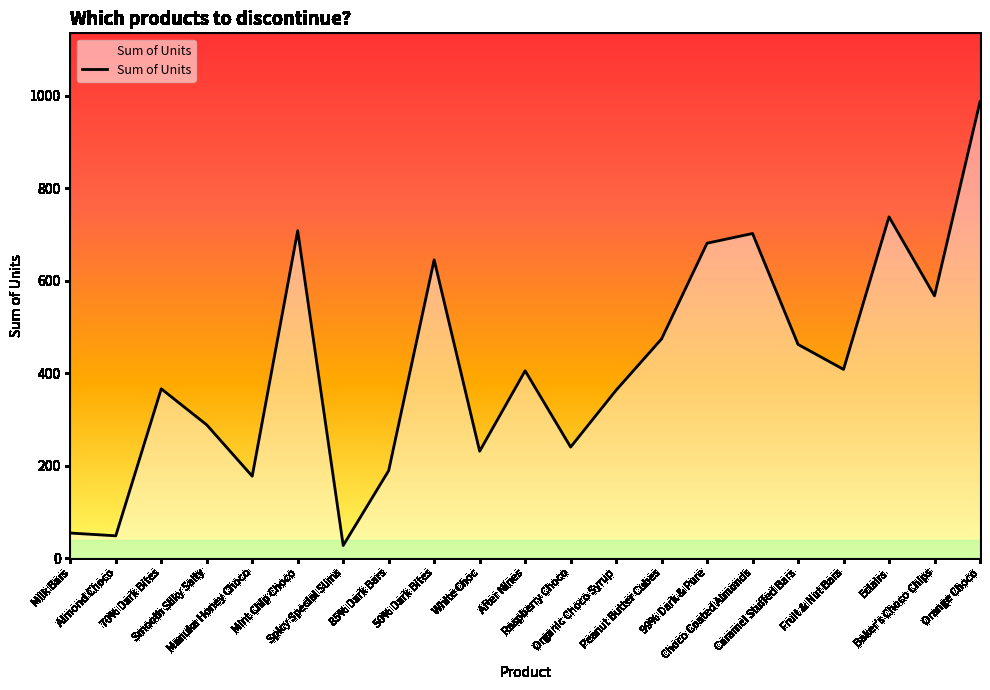

What is the sum of the values at 99% Dark & Pure and Spicy Special Slims?

708